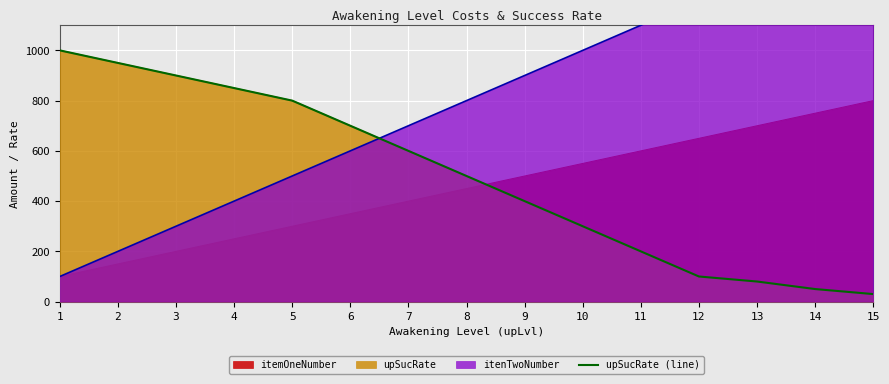

True or false: the data has more than 0 interior local peaks.

False